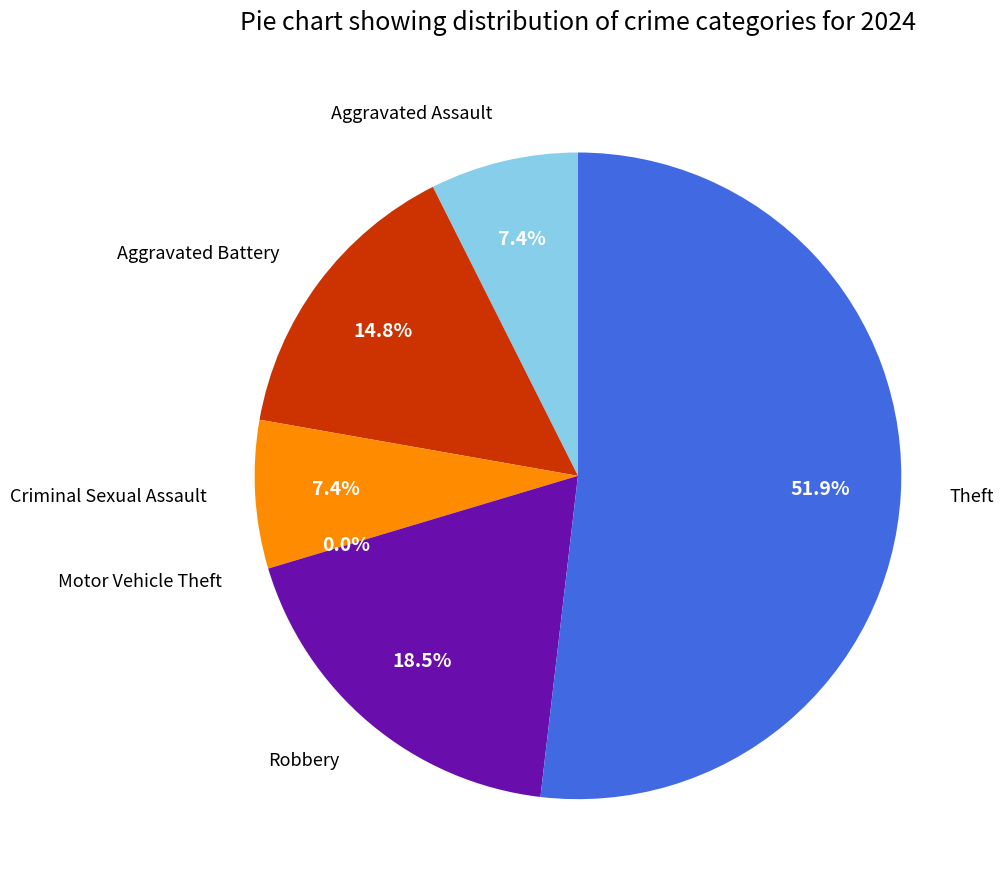

Which slice is the largest?

Theft